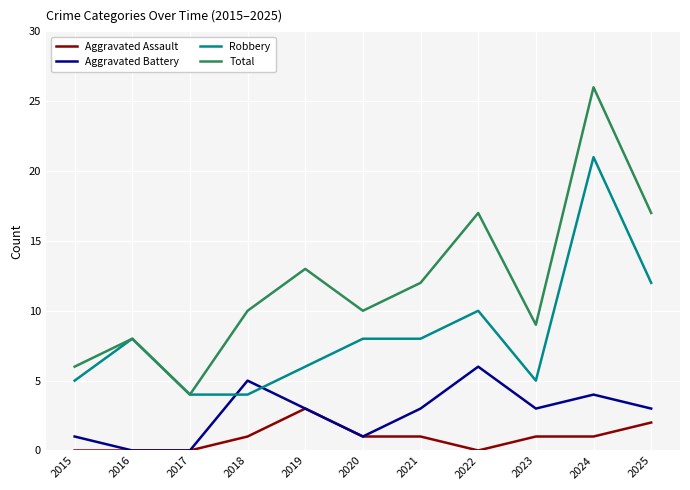

What is the difference between the highest and lowest values at 2023?

8